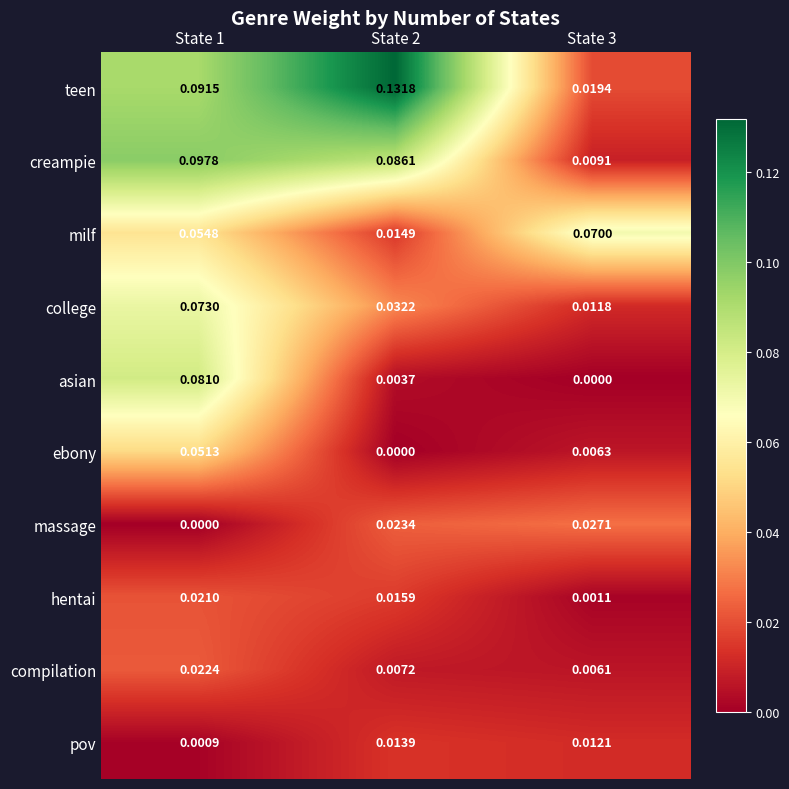

Which series has the widest spread of values?

teen